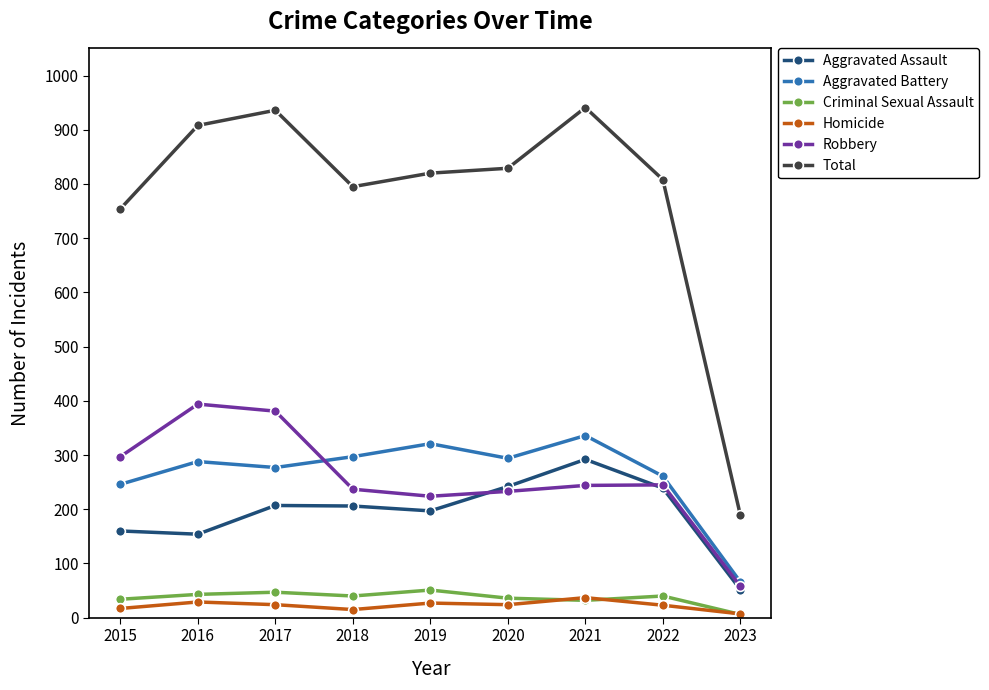

Is the value of Aggravated Assault at 2023 greater than the value of Total at 2015?

No